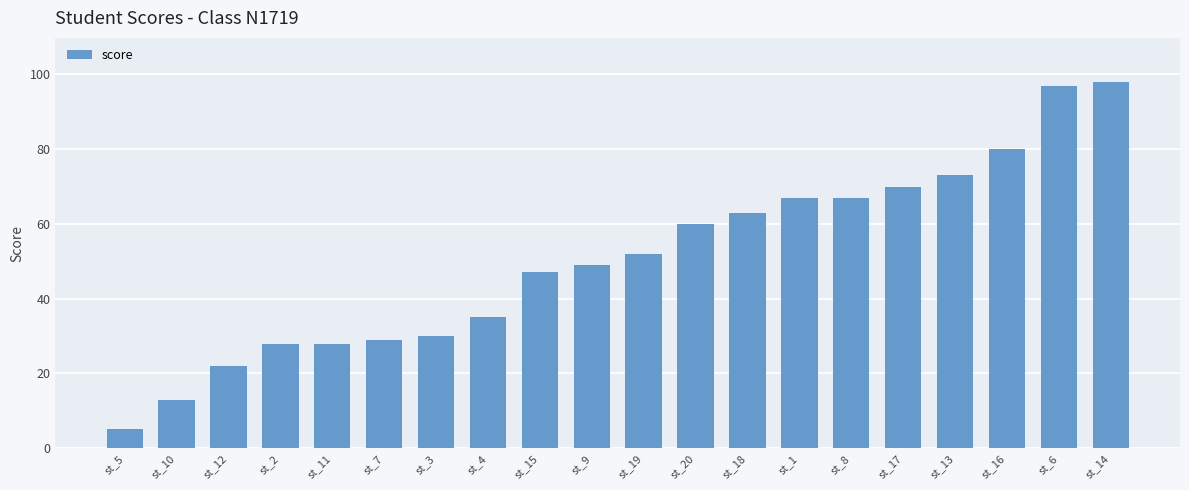

Are the bars grouped side by side (vs. stacked)?

No